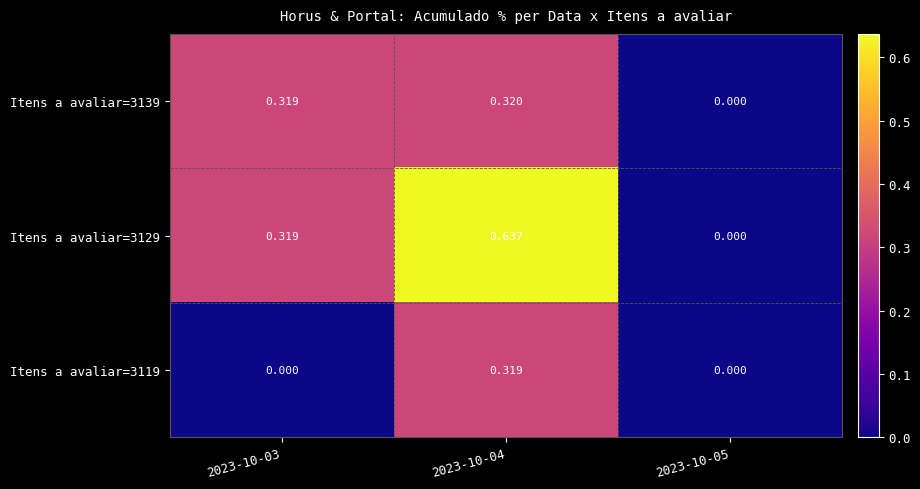

Which series has the largest range (max minus min)?

Itens a avaliar=3129